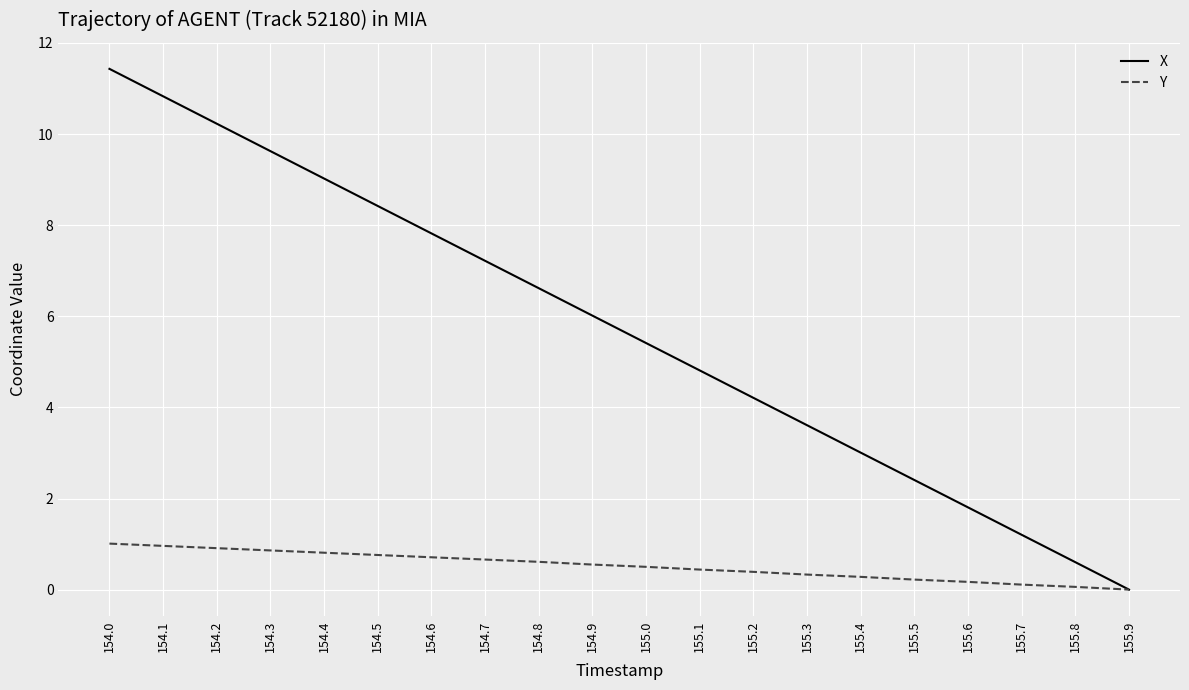

List the series in order of their peak value, lowest first.

Y, X